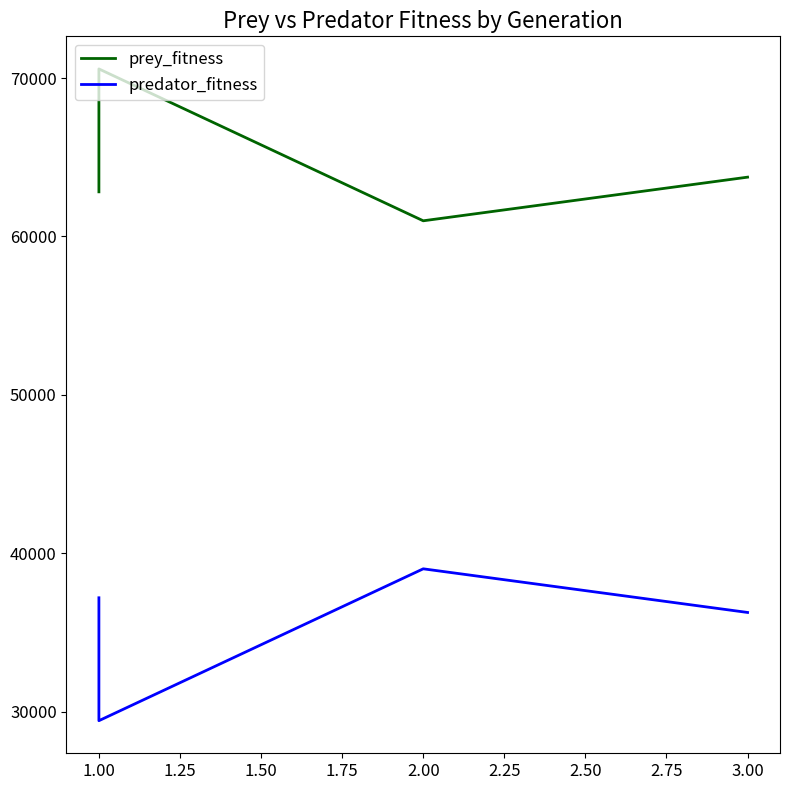

How many lines are shown in the chart?

2